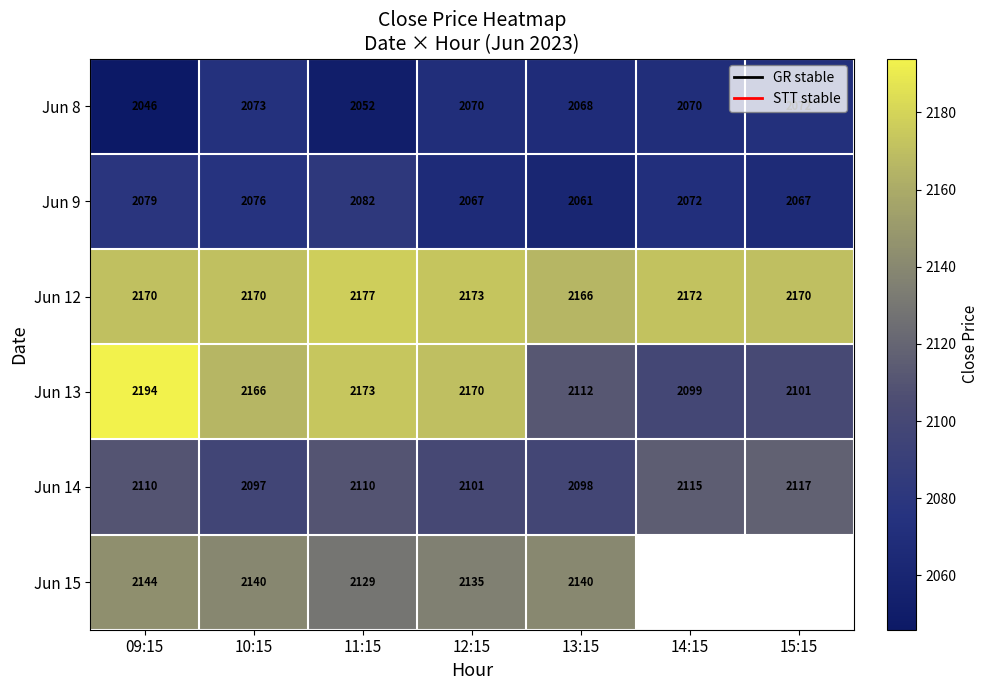

Is the value of Jun 13 at 13:15 greater than the value of Jun 14 at 10:15?

Yes